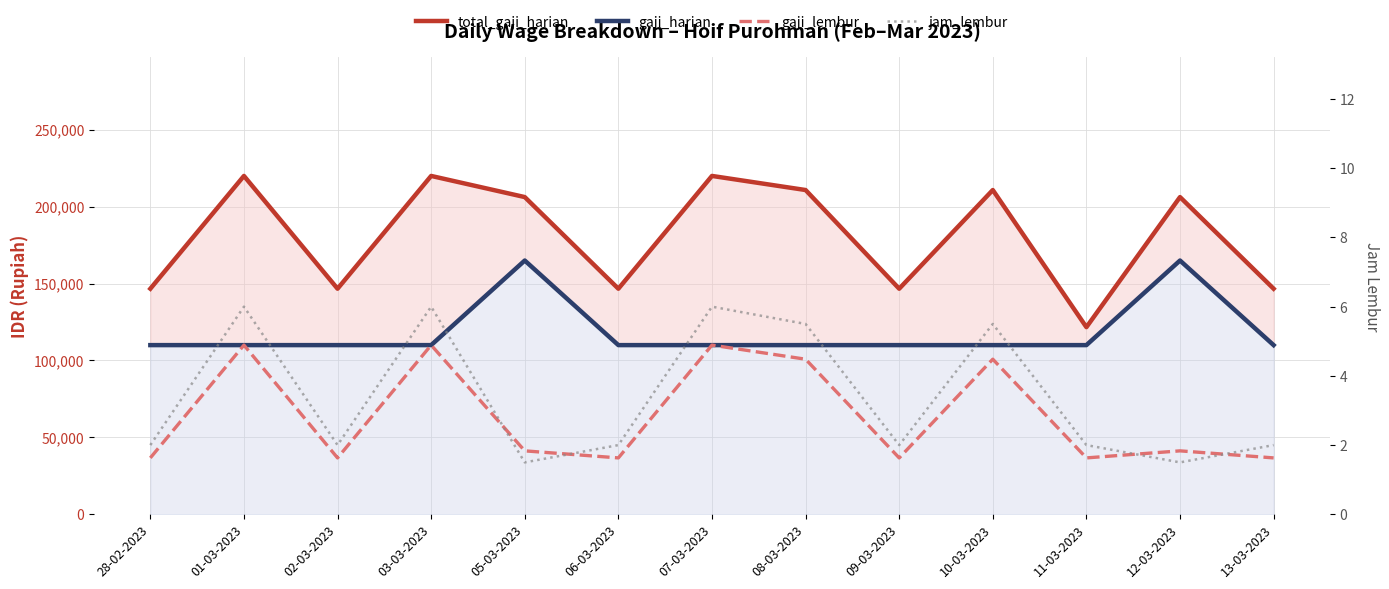

At which category is the sum across all series the highest?

01-03-2023